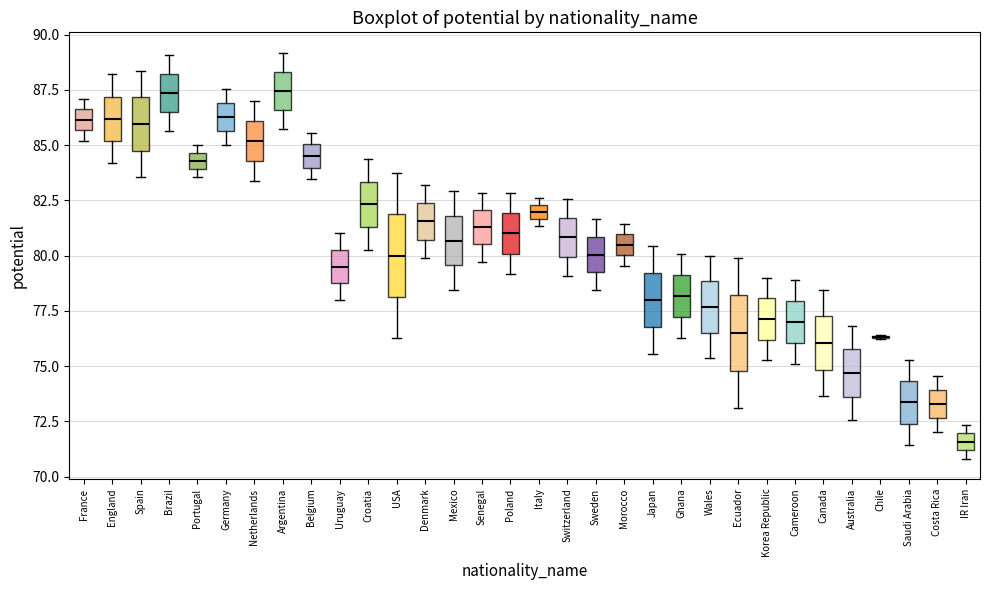

Where is the lower edge of the box for Ghana on the y-axis? The values are not printed on the chart, so give them approximately, as read against the axis.

77.0